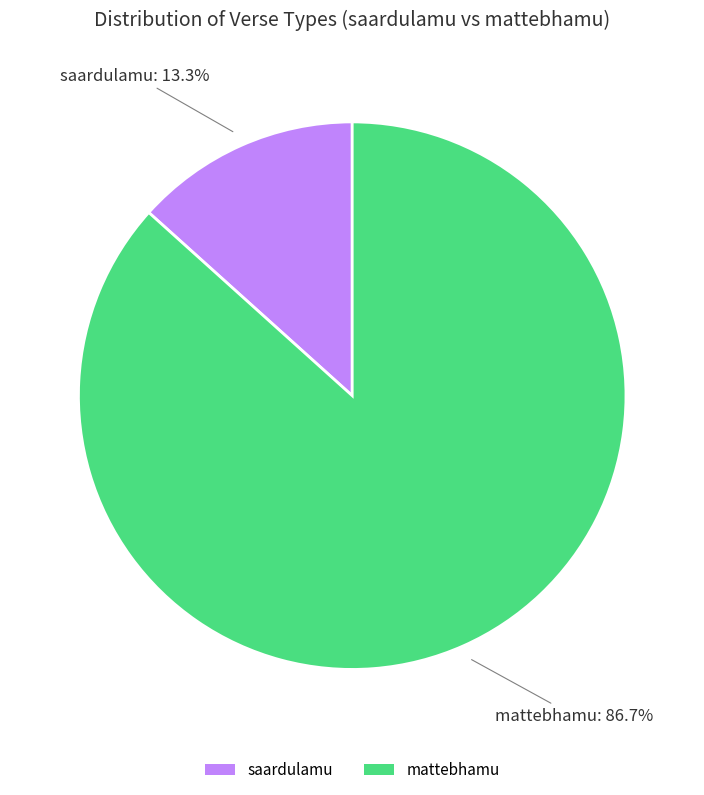

How many slices are in this pie chart?

2